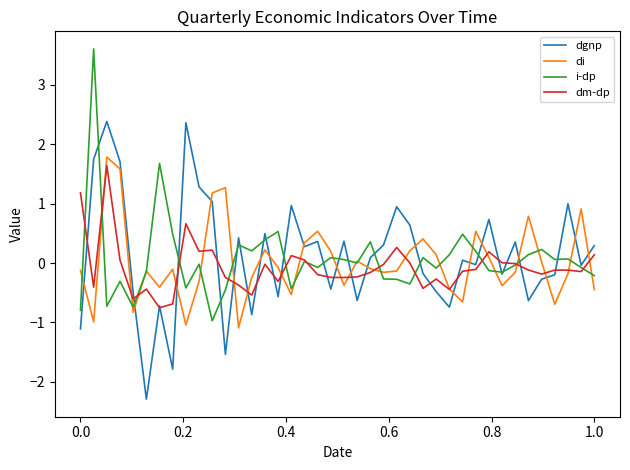

True or false: dm-dp has more than 1 points higher than both neighbors.

True